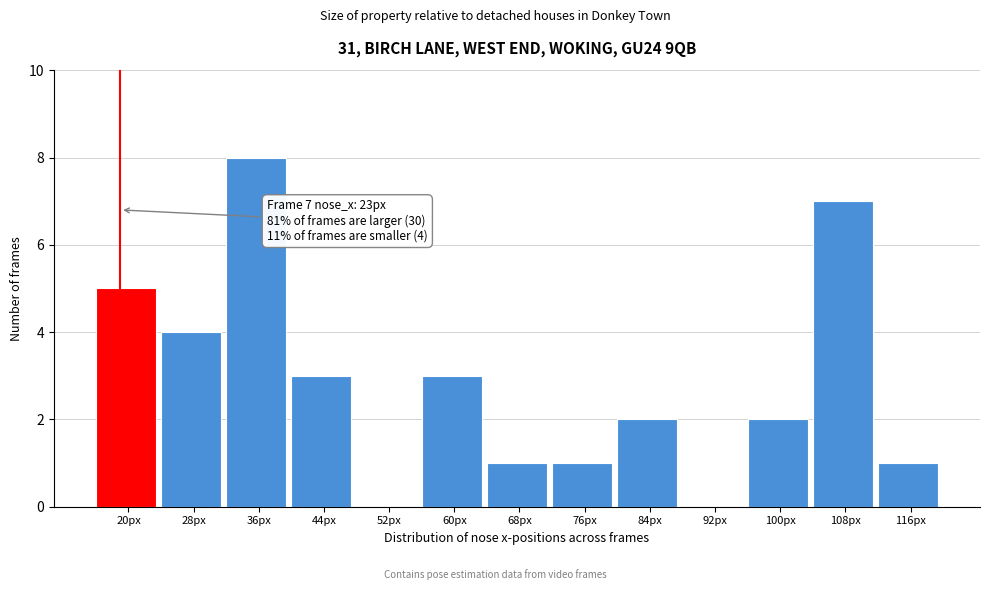

Reading right to left, transcribe all the data shown in this chart.

116px=1	108px=7	100px=2	92px=0	84px=2	76px=1	68px=1	60px=3	52px=0	44px=3	36px=8	28px=4	20px=5